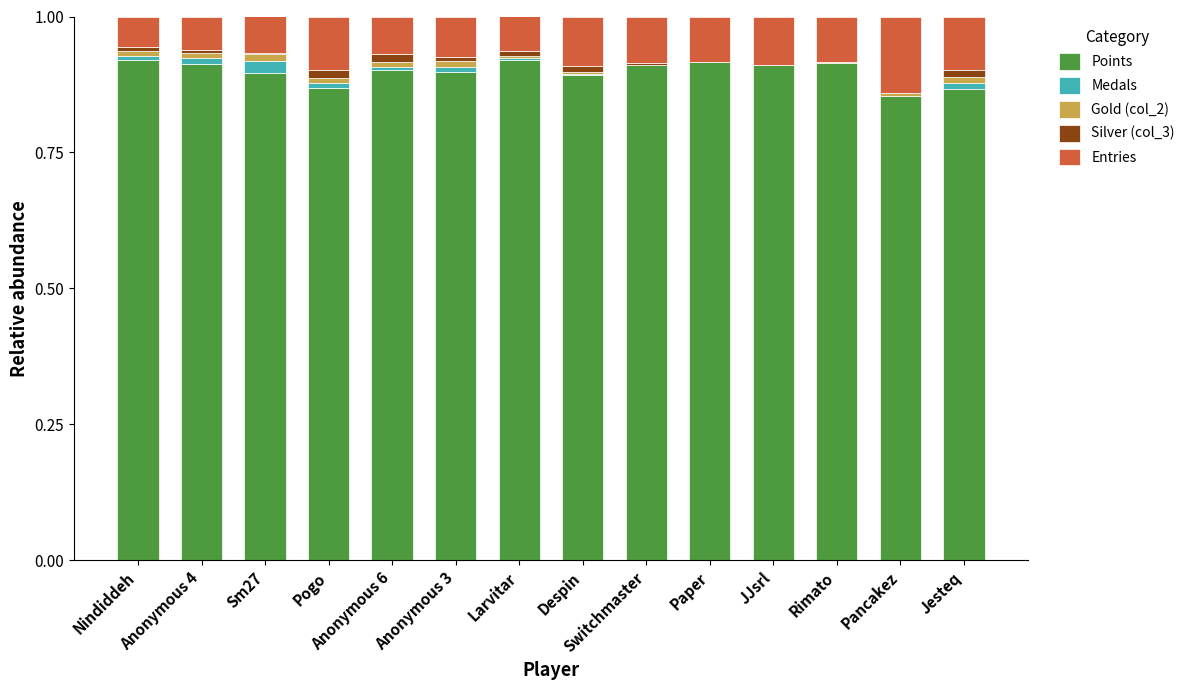

The value of Points at Paper is 1.3. True or false?

False